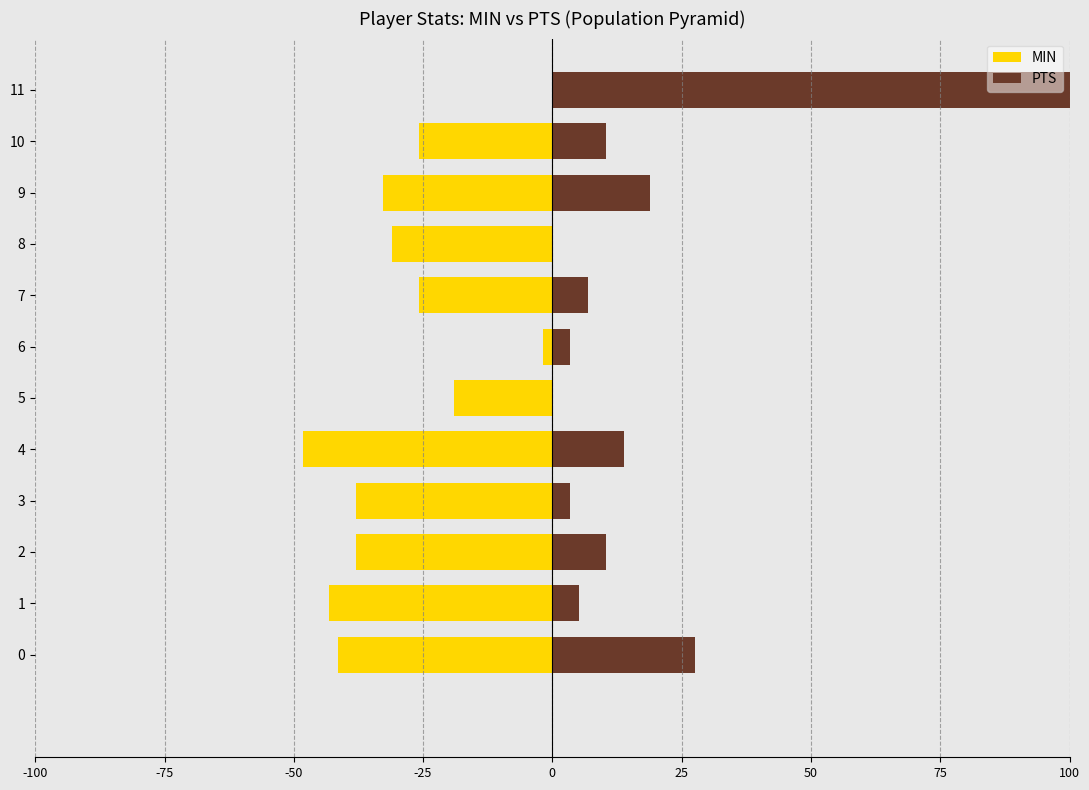

Are the bars horizontal?

Yes